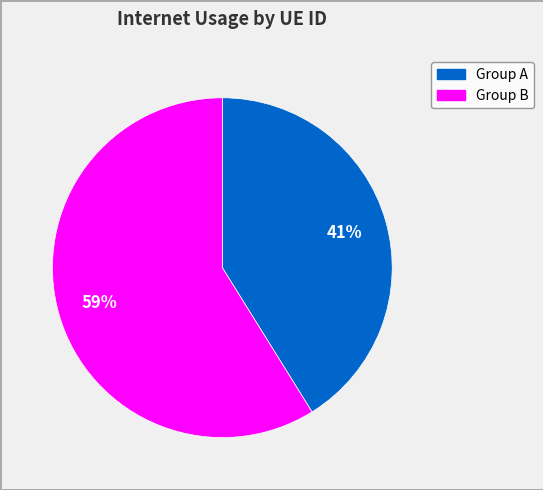

To the nearest percent, what is the difference between the largest and smallest slice percentages?

18%